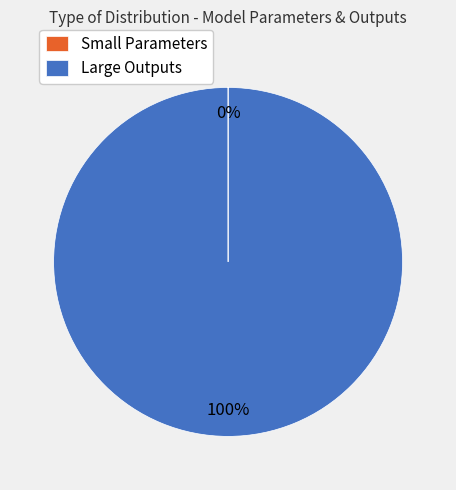

Which slice is the largest?

Large Outputs